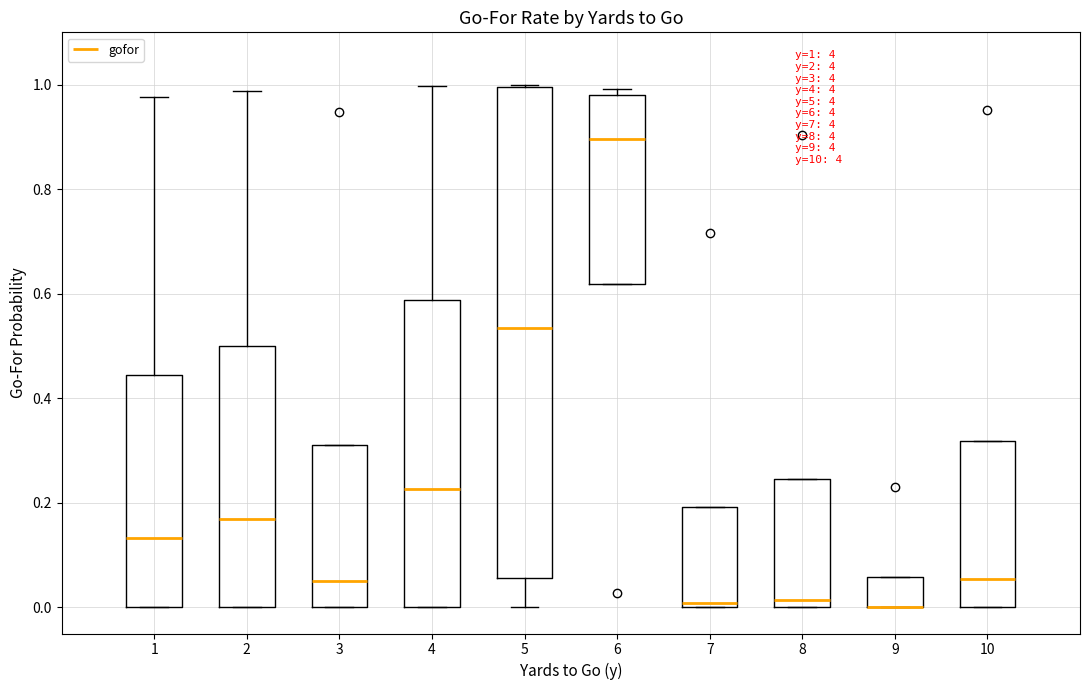

Comparing the boxes themselves (not the whiskers), which one is the tallest?

5